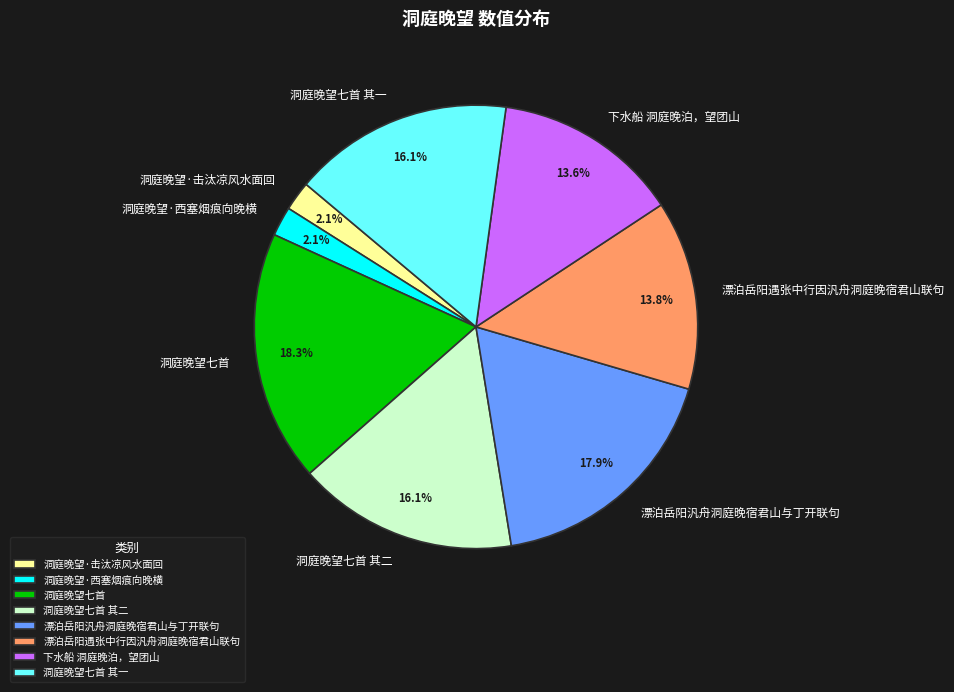

How many slices are in this pie chart?

8